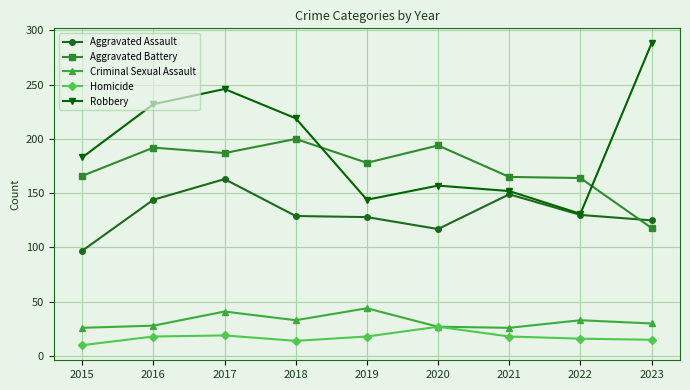

True or false: Criminal Sexual Assault has more than 1 points higher than both neighbors.

True